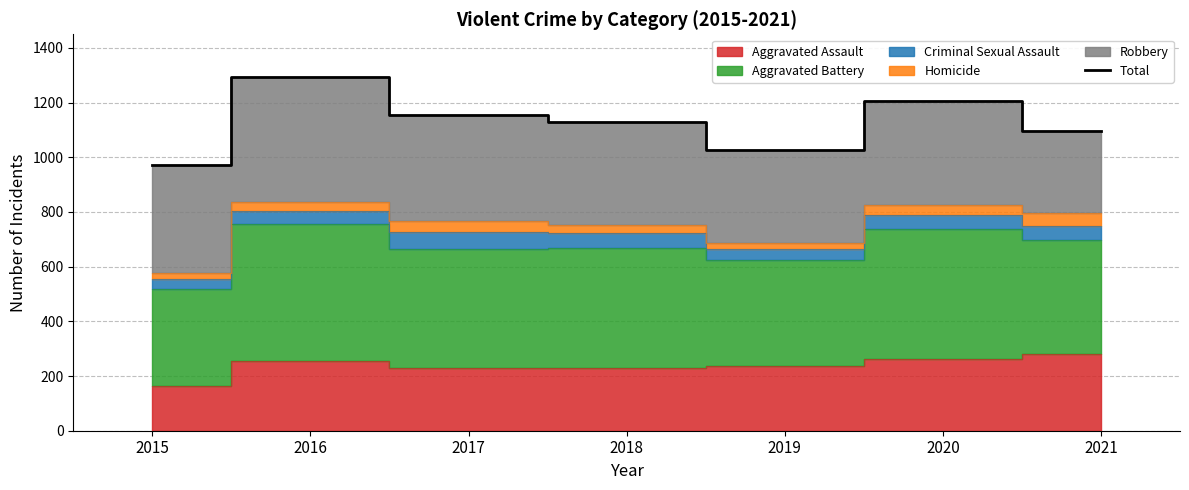

How many data points are less than 1129?

3